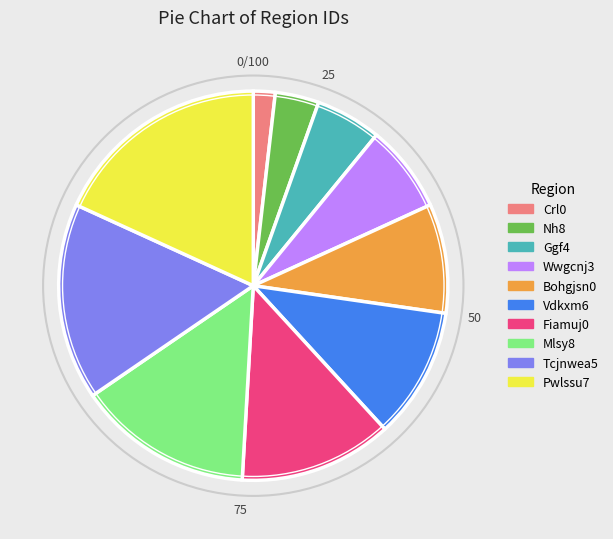

Rank the categories by value from highest to lowest.

Pwlssu7, Tcjnwea5, Mlsy8, Fiamuj0, Vdkxm6, Bohgjsn0, Wwgcnj3, Ggf4, Nh8, Crl0